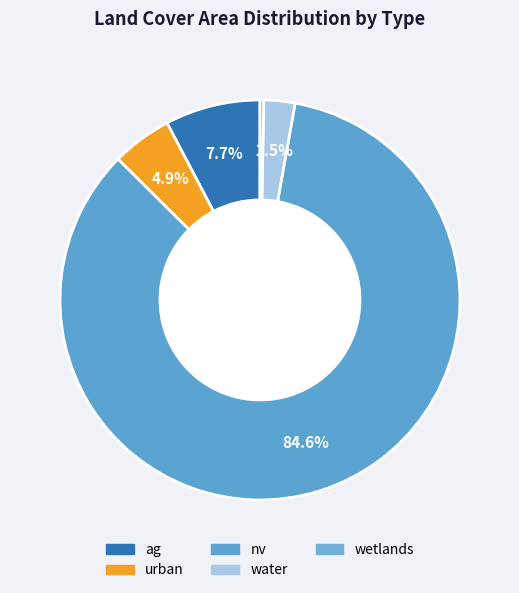

What is the smallest slice in the pie chart?

wetlands